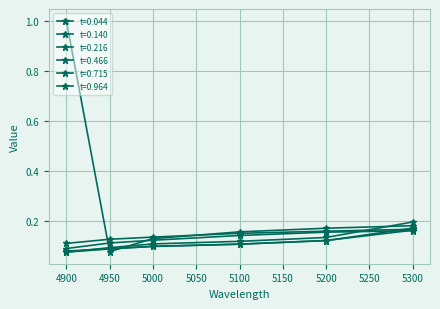

Count the number of data series in this chart.

6